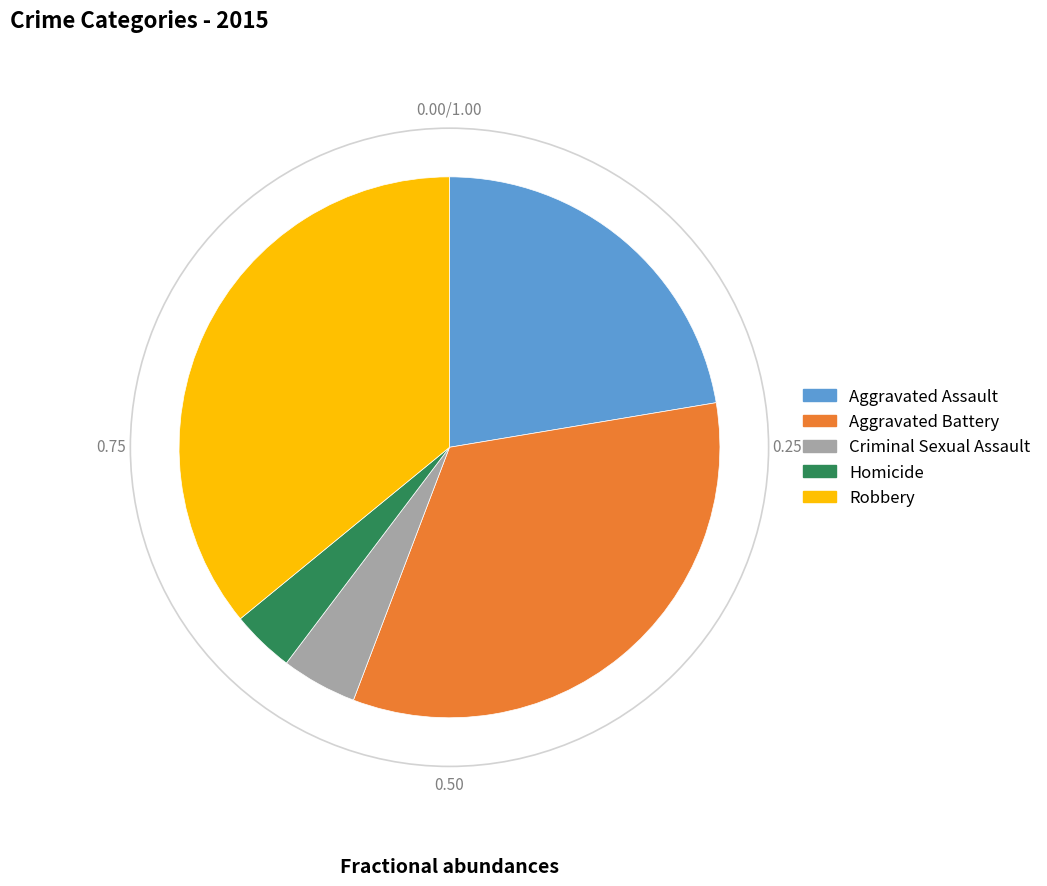

Rank the categories by value from lowest to highest.

Homicide, Criminal Sexual Assault, Aggravated Assault, Aggravated Battery, Robbery